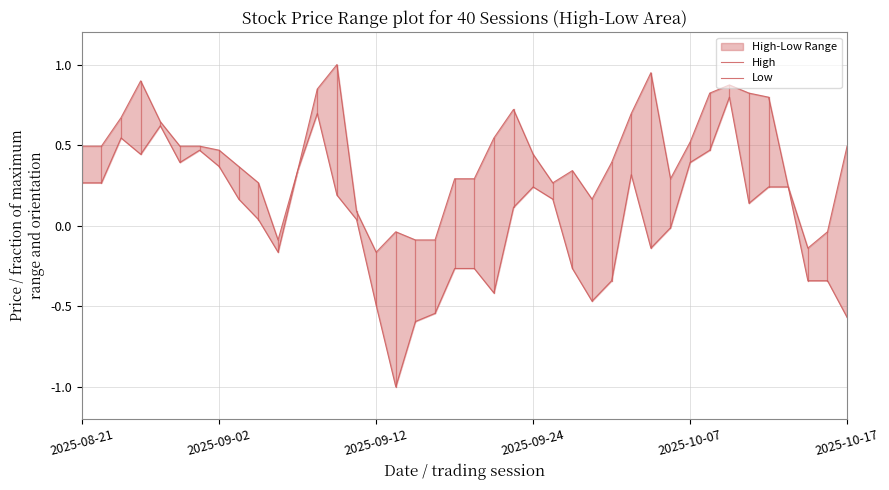

At which category does High reach its first local valley?

10